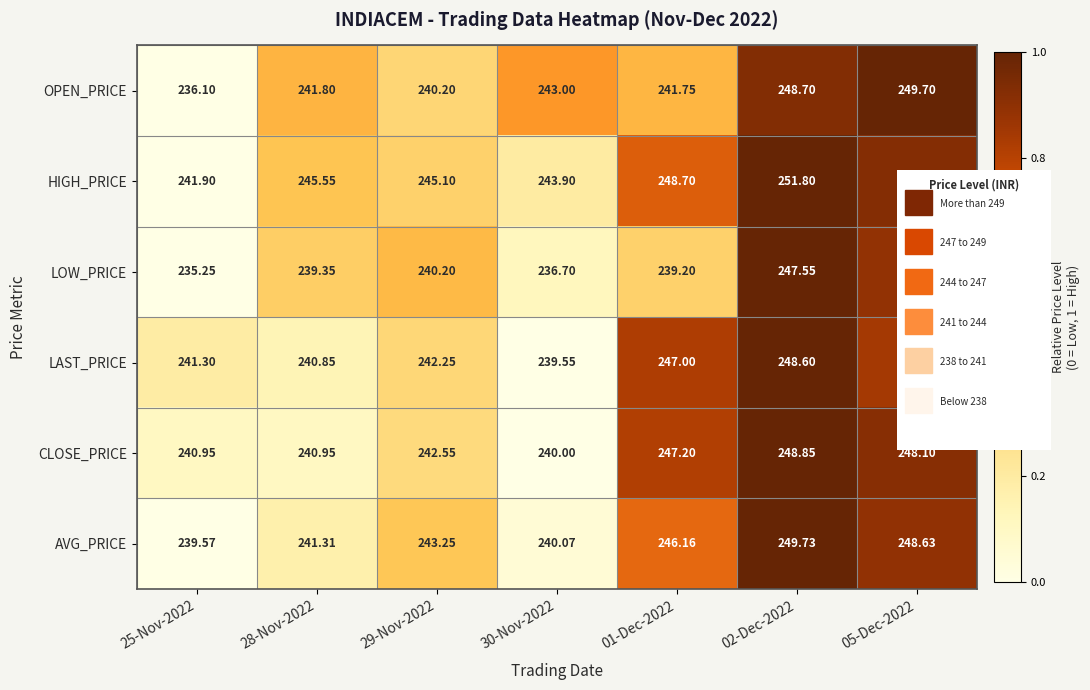

List the series in order of their peak value, highest first.

HIGH_PRICE, AVG_PRICE, OPEN_PRICE, CLOSE_PRICE, LAST_PRICE, LOW_PRICE